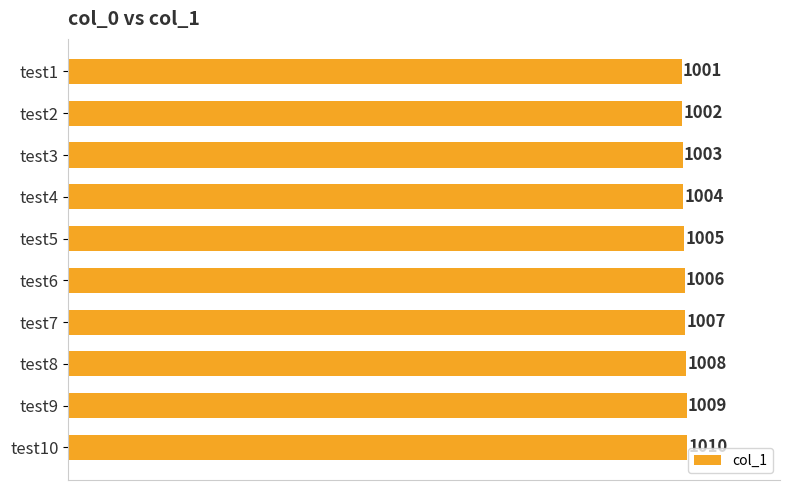

What is the value of the 4th bar from the top?

1004